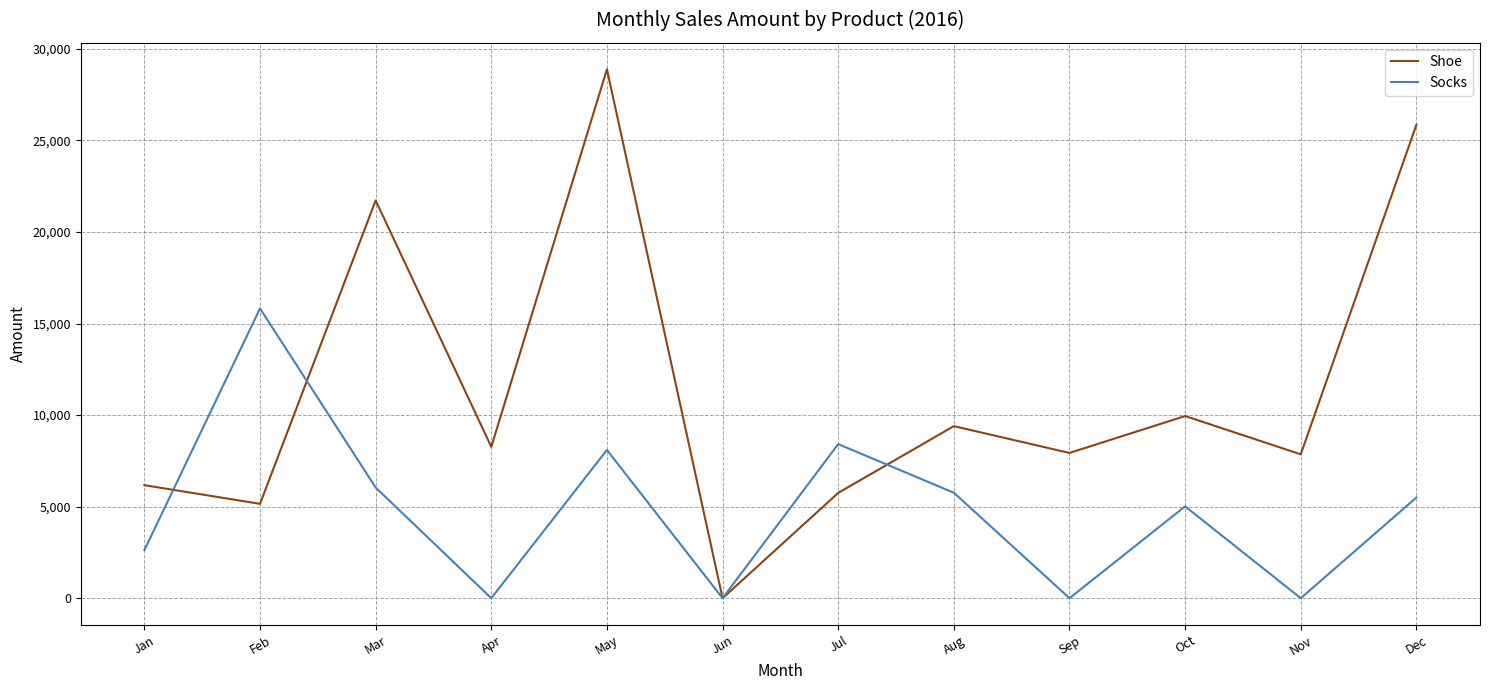

Which series has the widest spread of values?

Shoe